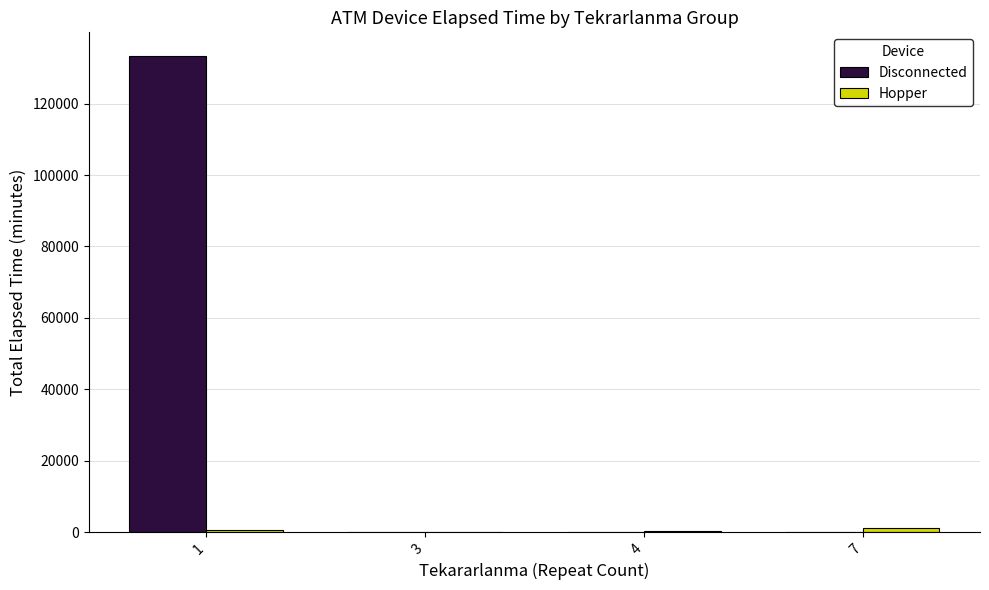

Which series has the largest total across all categories?

Disconnected